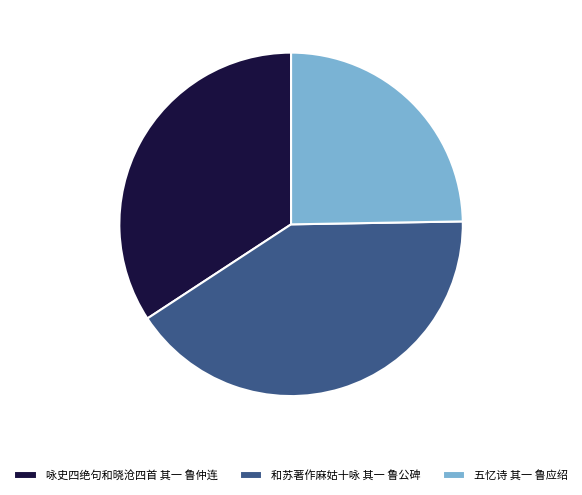

The 和苏著作麻姑十咏 其一 鲁公碑 slice represents 31% of the pie. True or false?

False